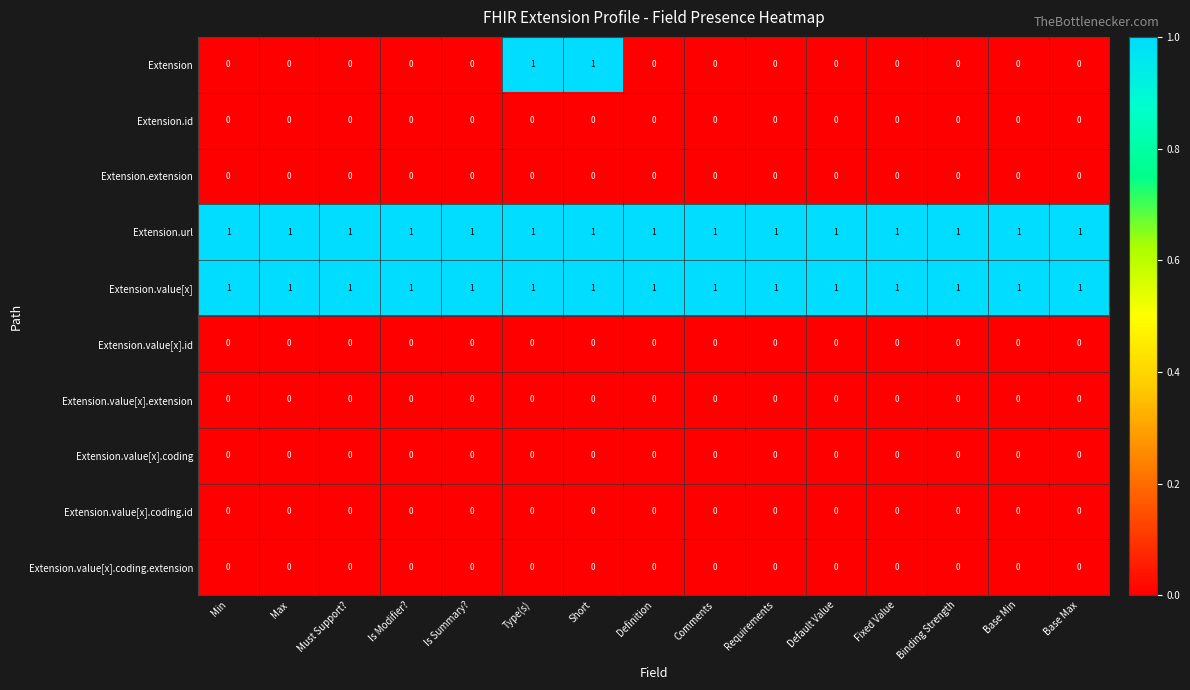

The Extension.extension series shows 0 at Binding Strength. True or false?

True